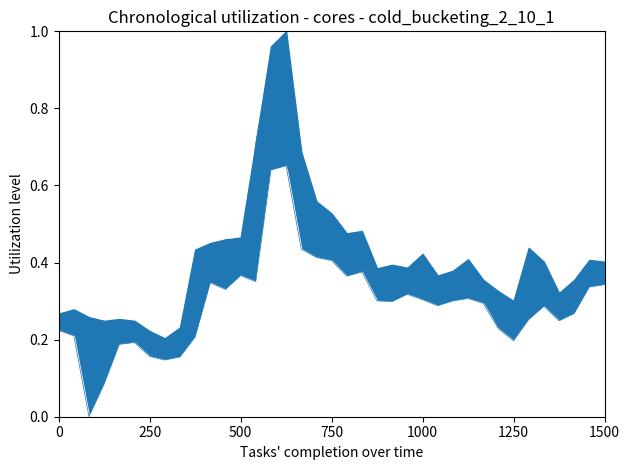

What is the sum of the 最低 values at 30 and 9?

0.4